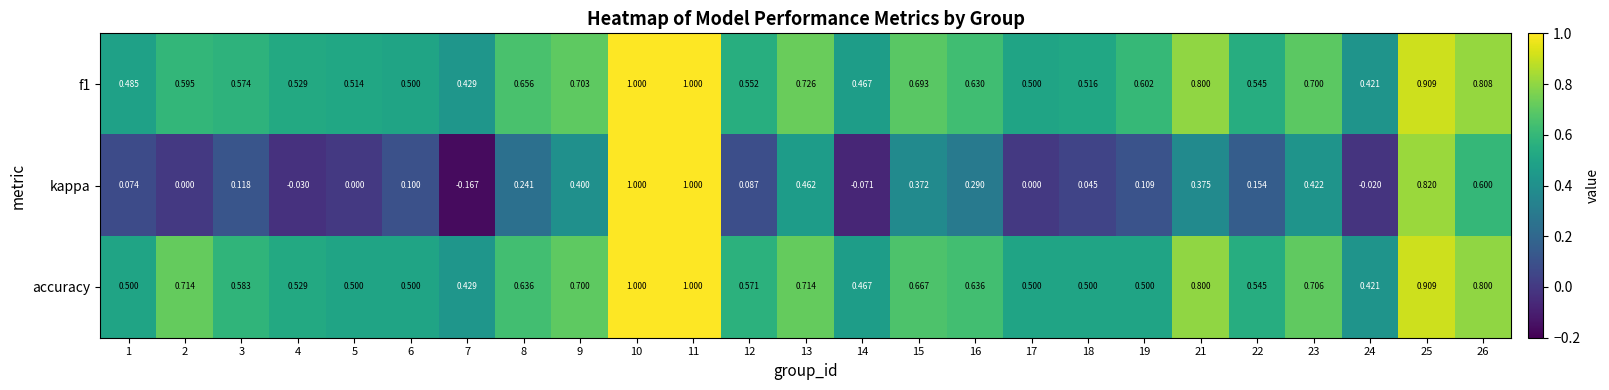

How many categories are shown in the chart?

25